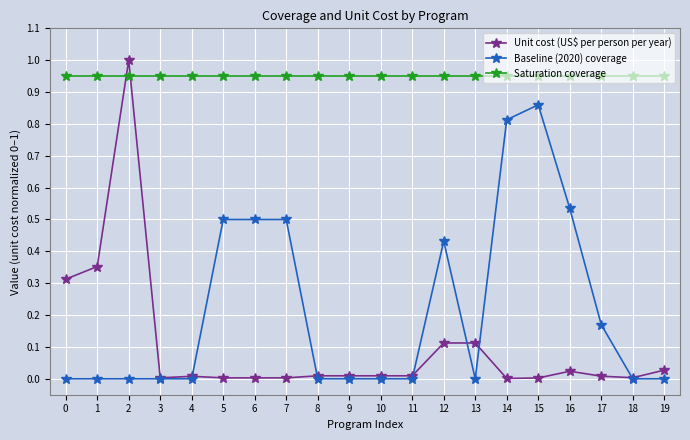

True or false: Unit cost (US$ per person per year) has more than 0 interior local peaks.

True